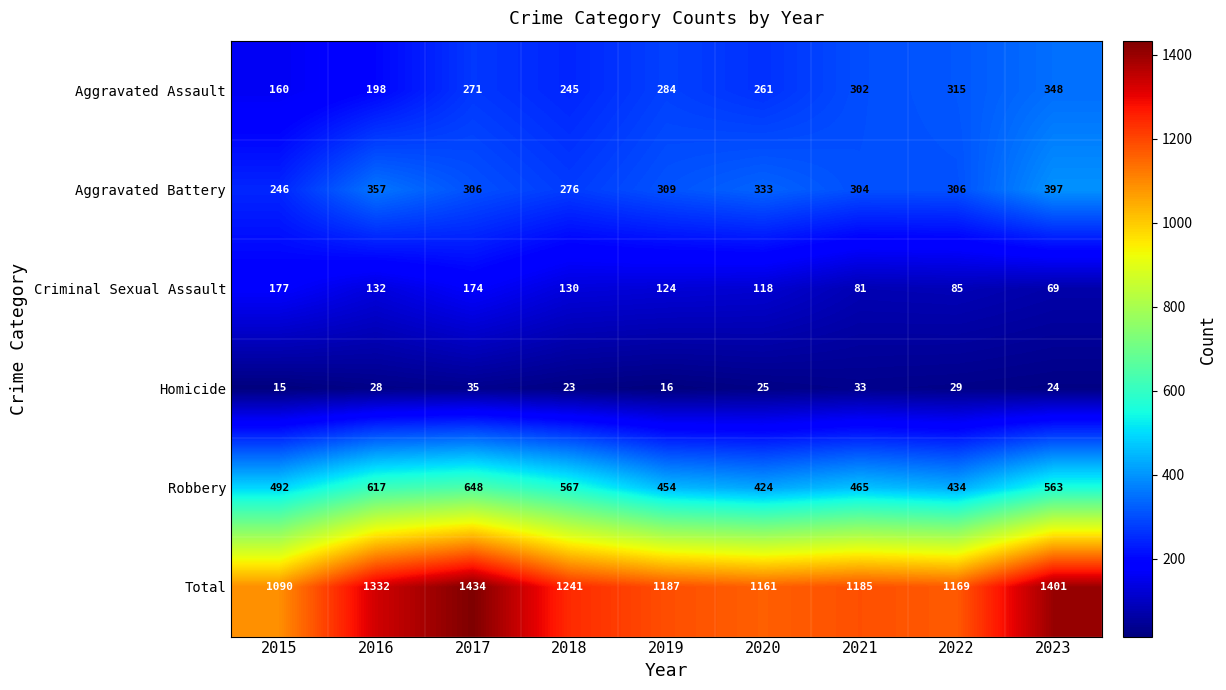

How many values in the Criminal Sexual Assault series exceed 124?

4